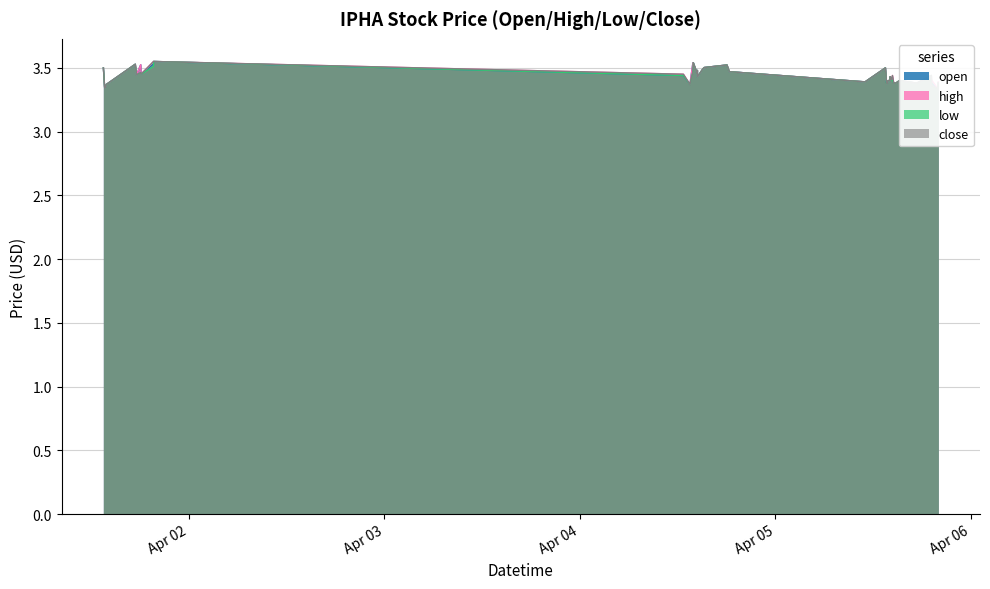

Which category has the highest value across all series?

2022-04-01 19:40:00